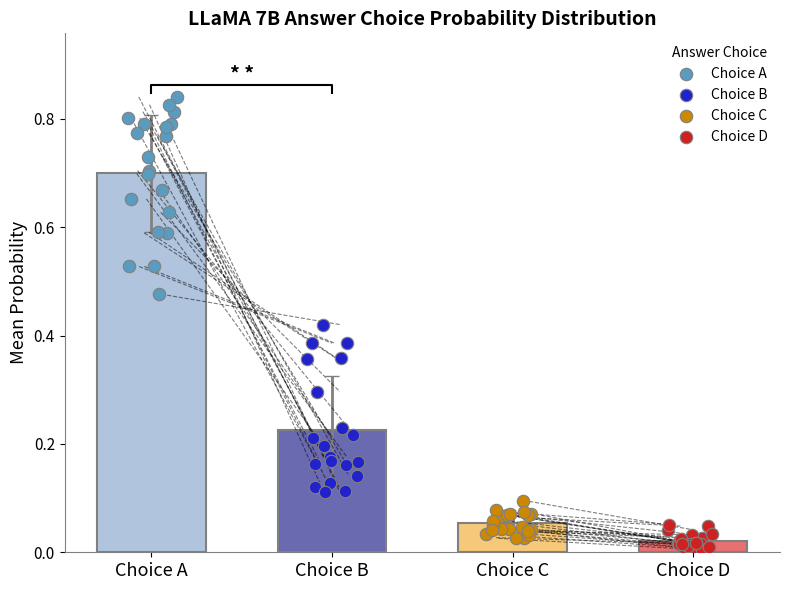

Is the value of Choice B at 5 greater than the value of Choice D at Choice C?

Yes